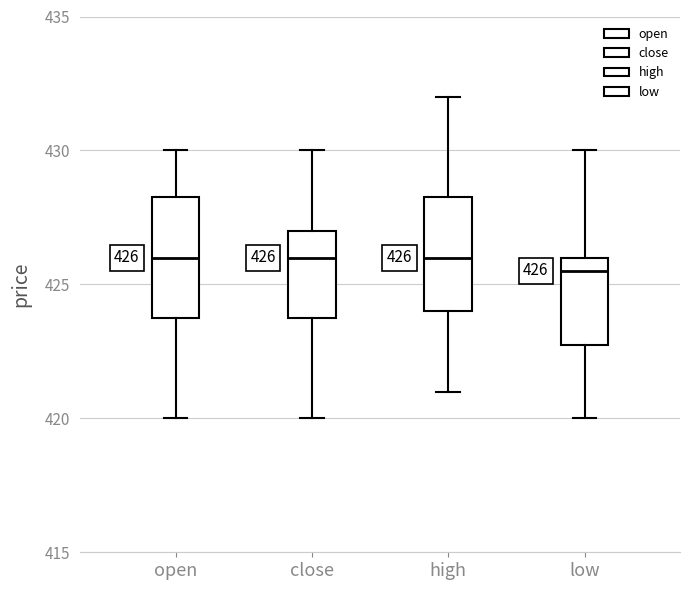

Which box has the lowest median line?

low